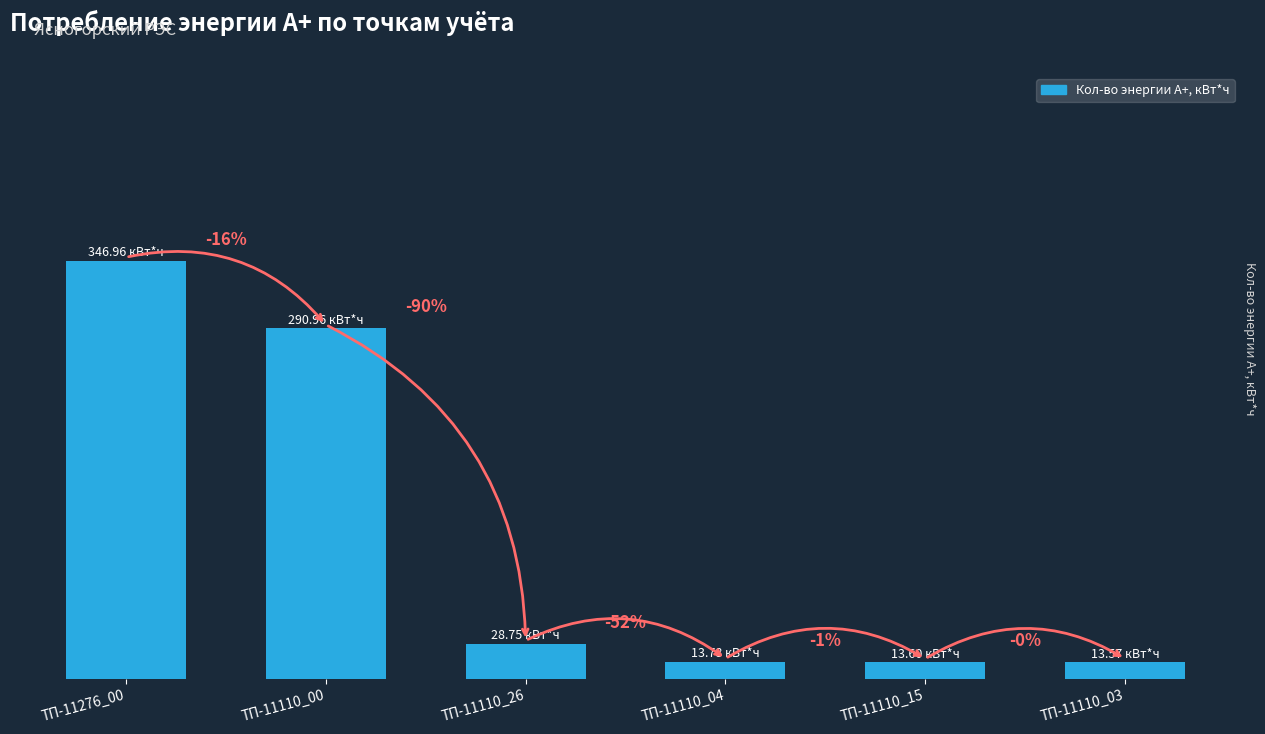

True or false: the data shows 496.2 at ТП-11276_00.

False